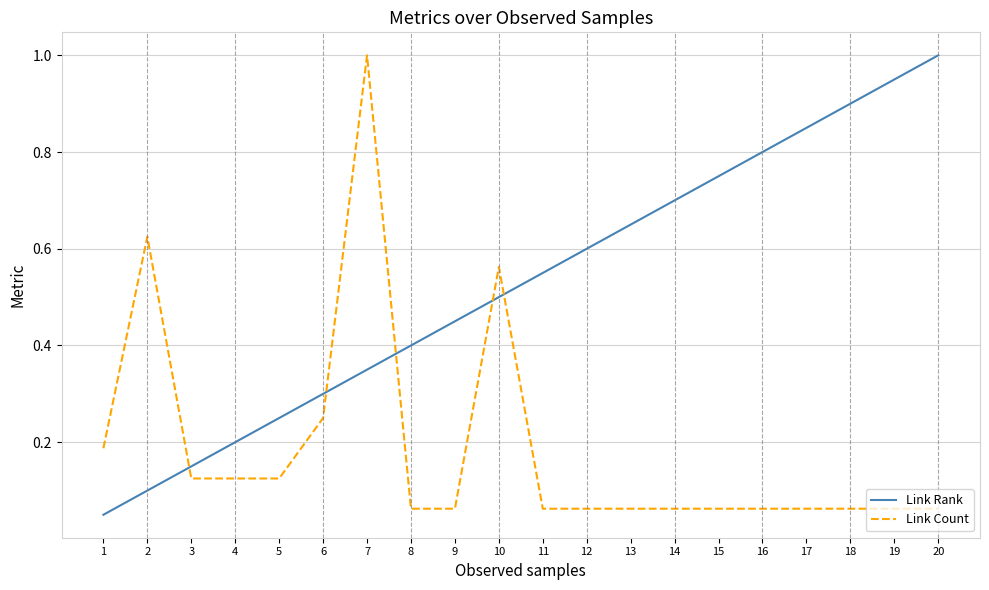

How many lines are shown in the chart?

2